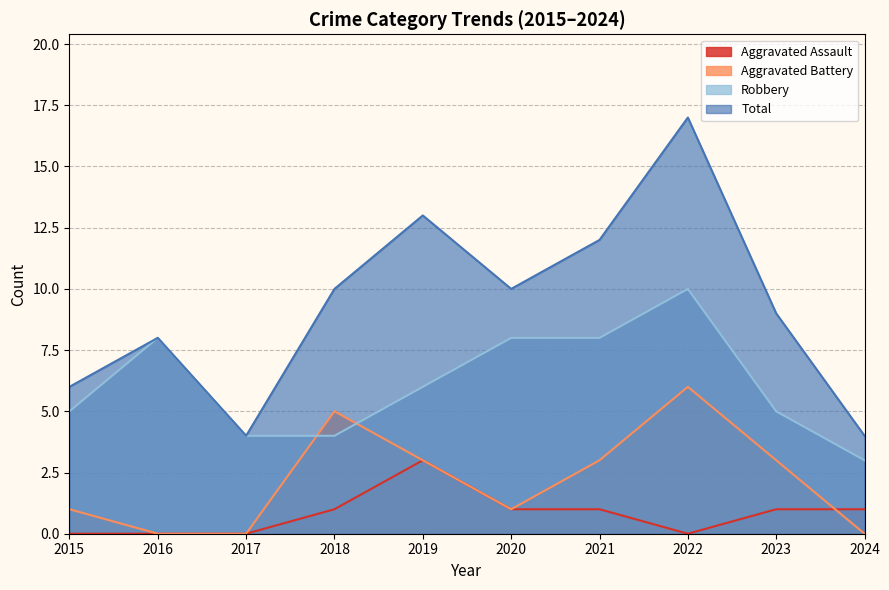

Where does the Total series first go above 10?

2019